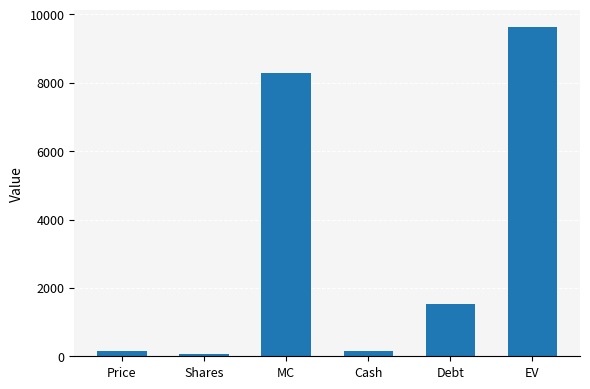

What is the label of the 4th bar from the right?

MC